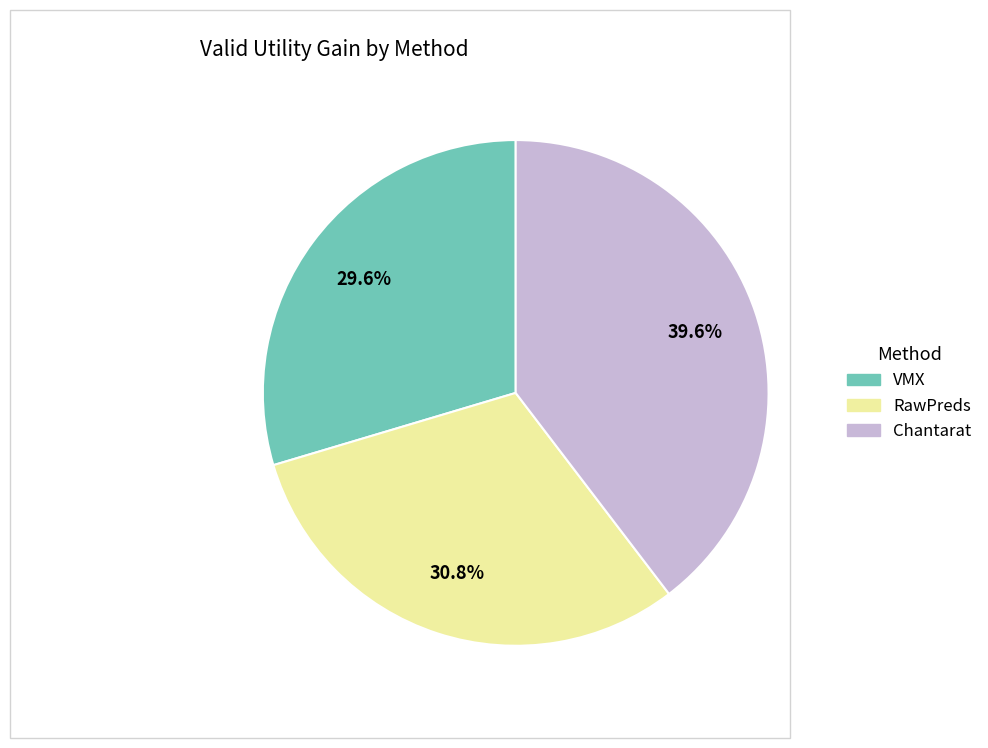

Is VMX the majority of the pie?

No